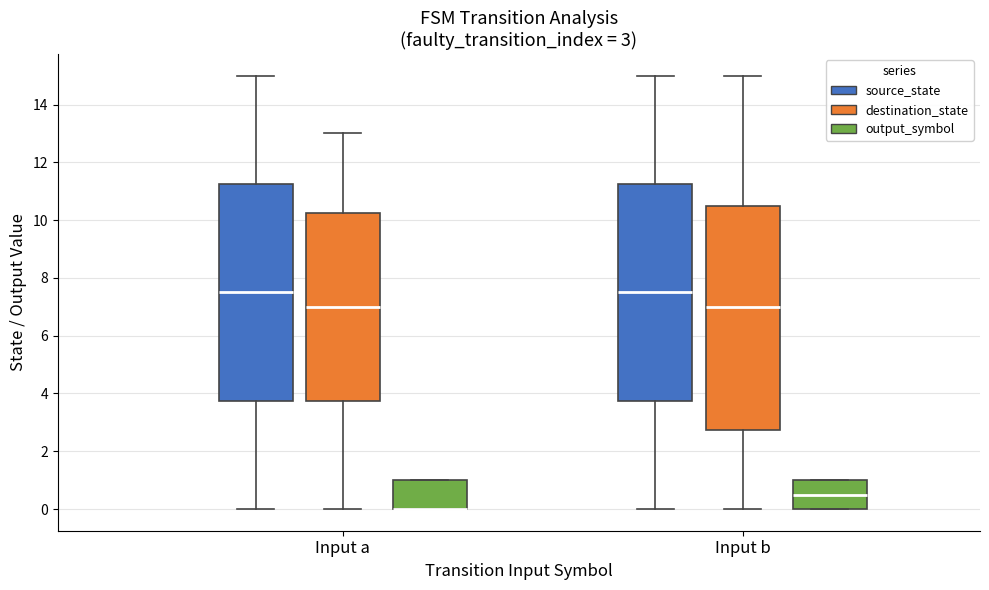

Comparing the boxes themselves (not the whiskers), which one is the tallest?

Input b (destination_state)